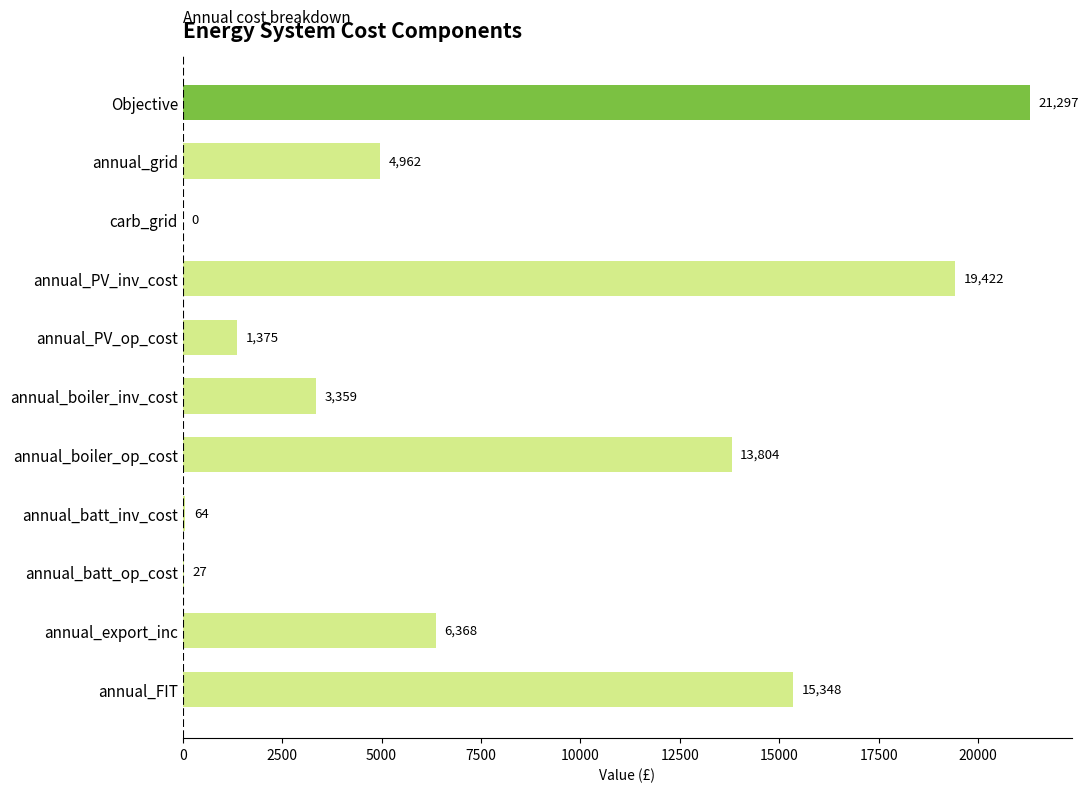

What is the greatest value displayed?

21296.8